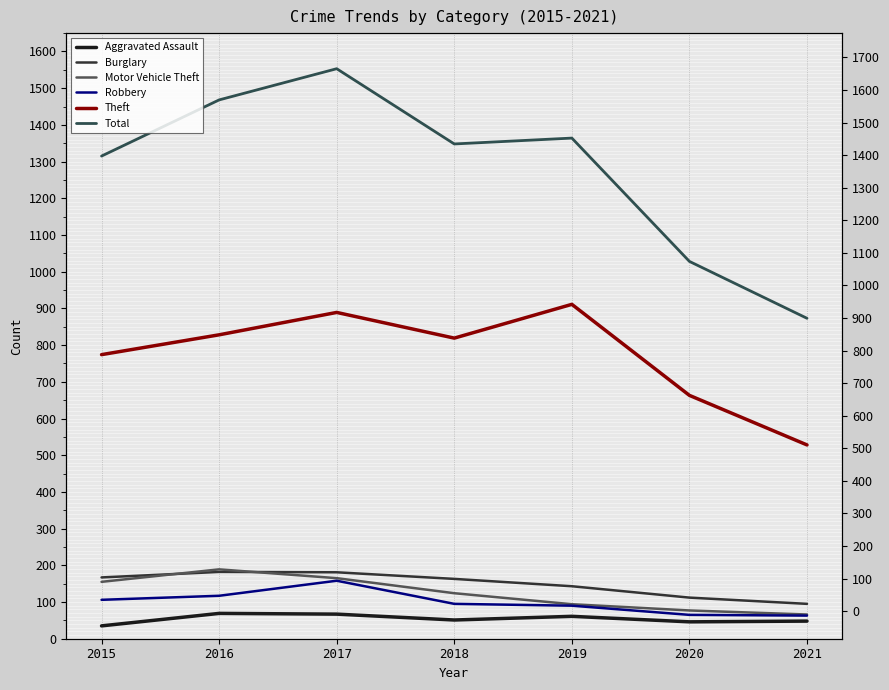

How many interior local peaks does the Burglary series have?

1